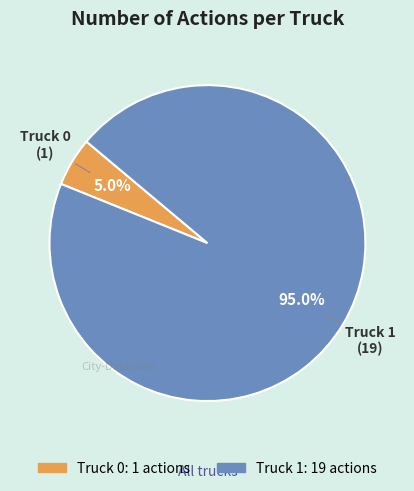

Is it true that Truck 1 is 95% of the pie?

True